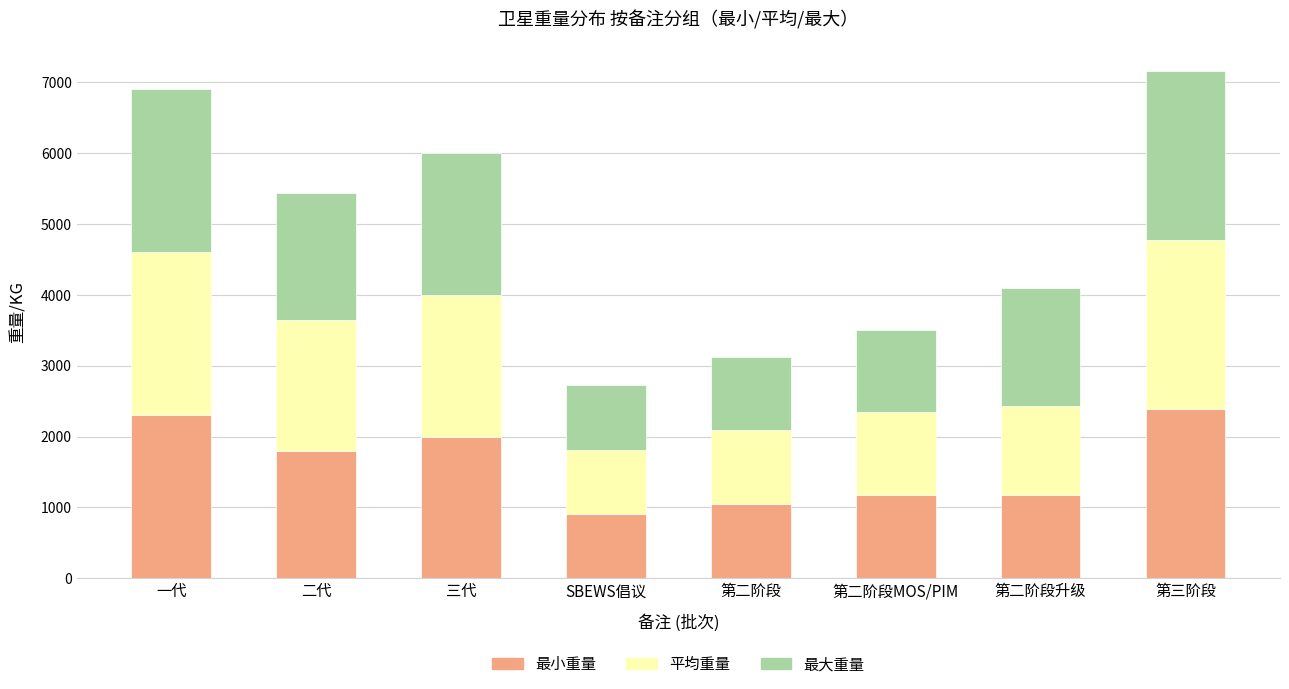

What is the difference between the maximum and minimum values in the 最小重量 series?

1479